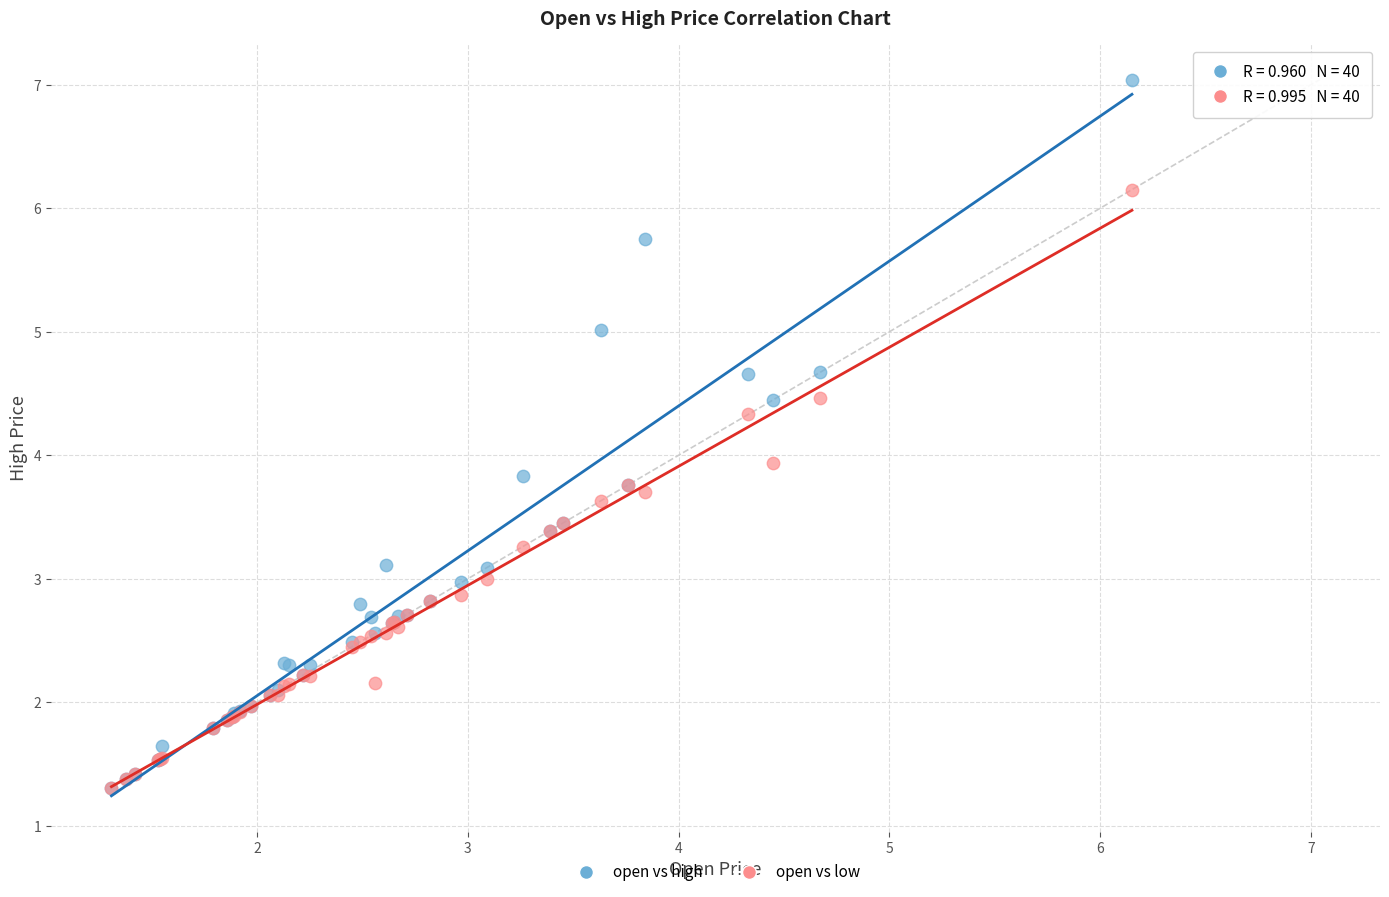

Which series has the largest Y range (max minus min)?

open vs high